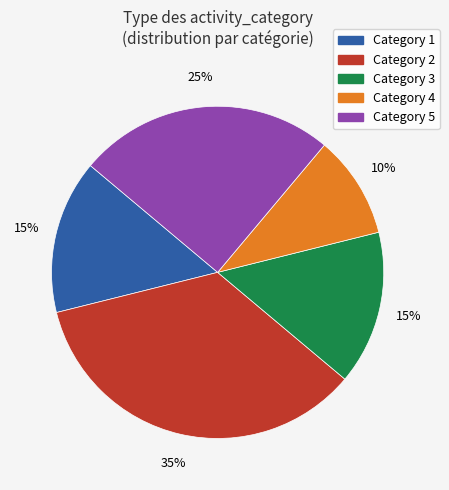

Is there any slice that represents more than half of the pie?

No